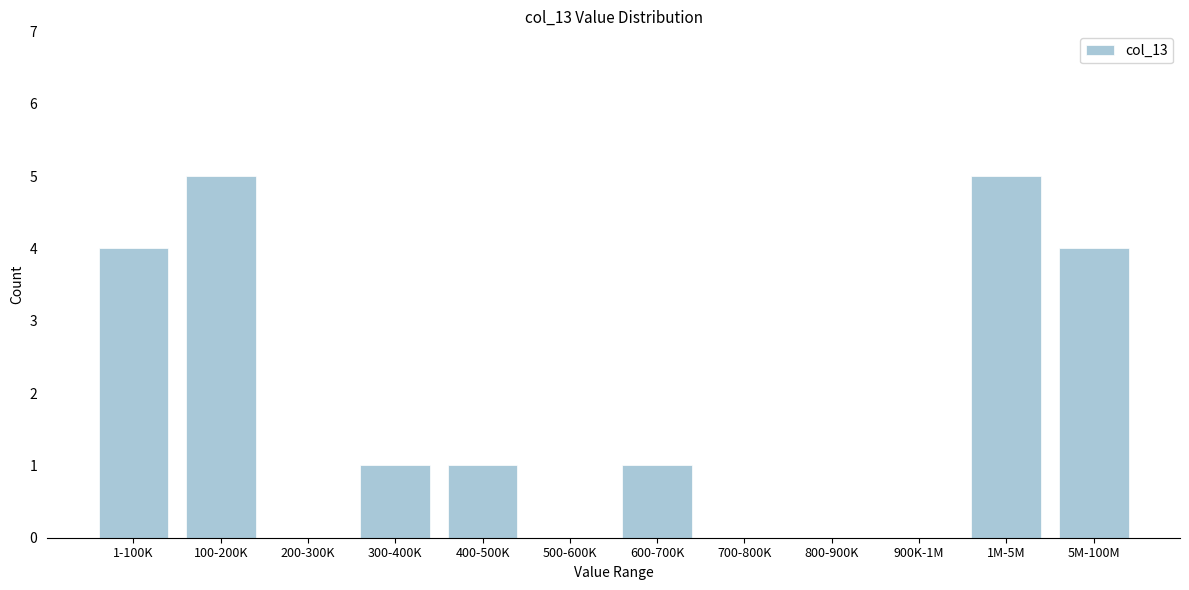

Reading left to right, what are all the values shown in this chart?

1-100K=4	100-200K=5	200-300K=0	300-400K=1	400-500K=1	500-600K=0	600-700K=1	700-800K=0	800-900K=0	900K-1M=0	1M-5M=5	5M-100M=4